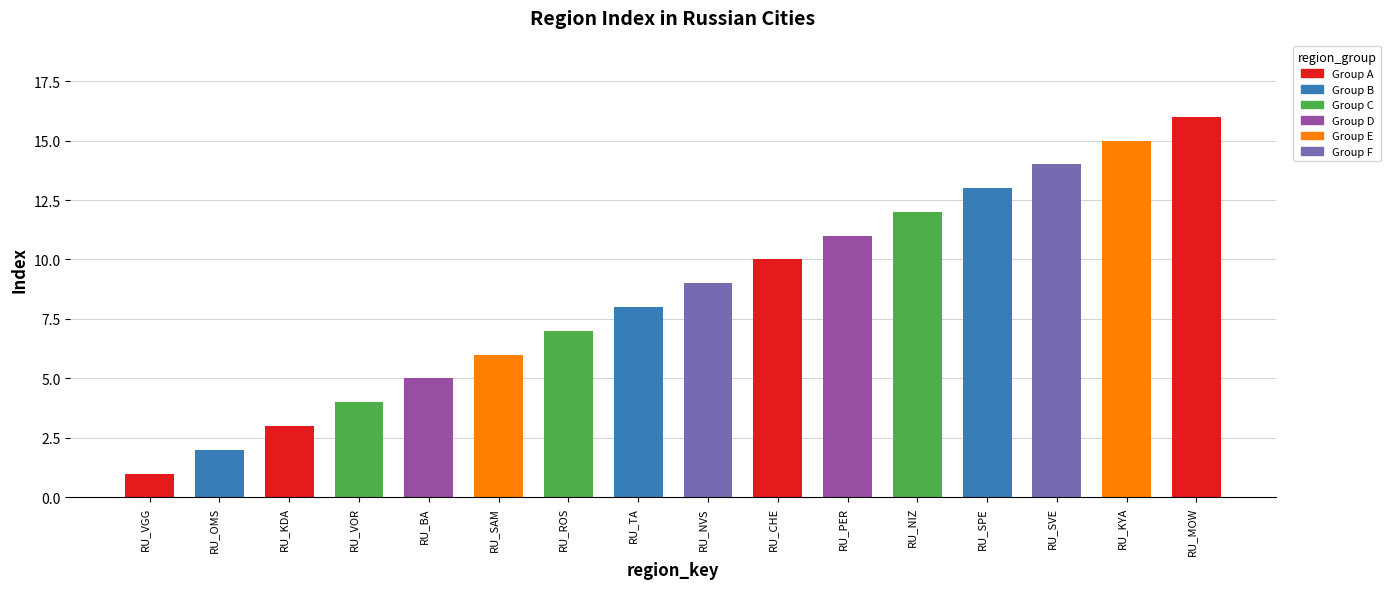

What position from the left is RU_PER?

11